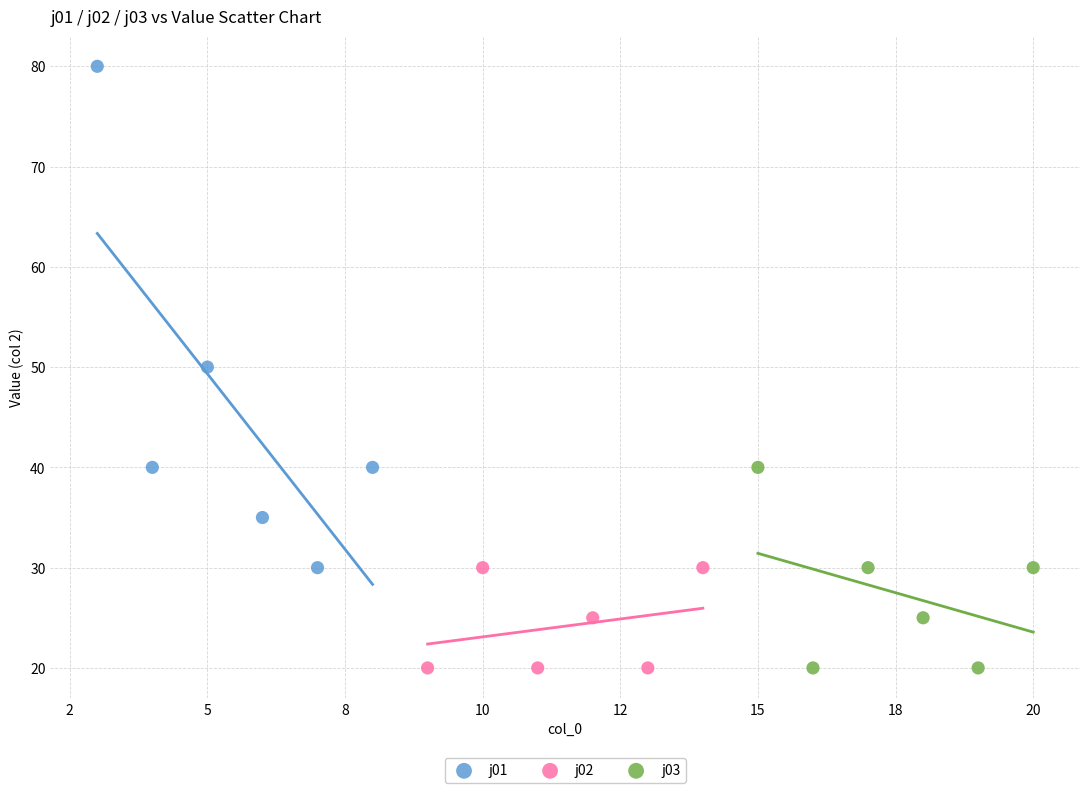

What are all the series names shown in the legend?

j01, j02, j03